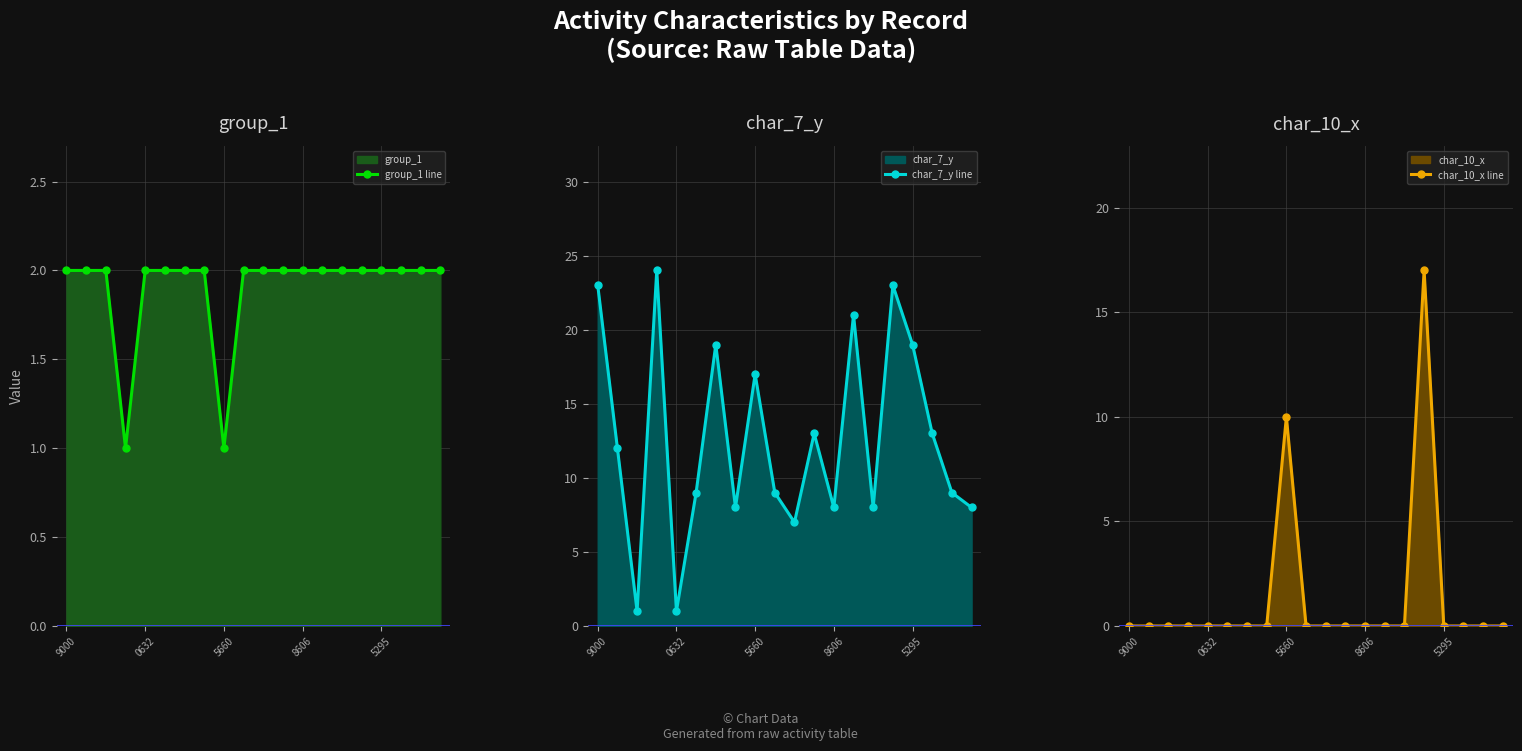

How many lines are shown in the chart?

3